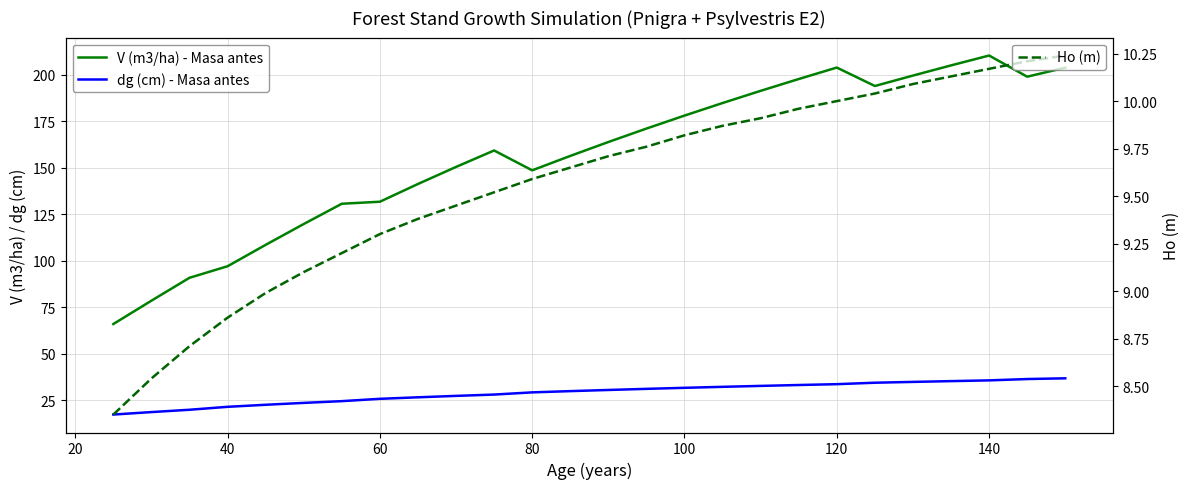

True or false: Ho (m) has a value of 14.3 at 9.

False